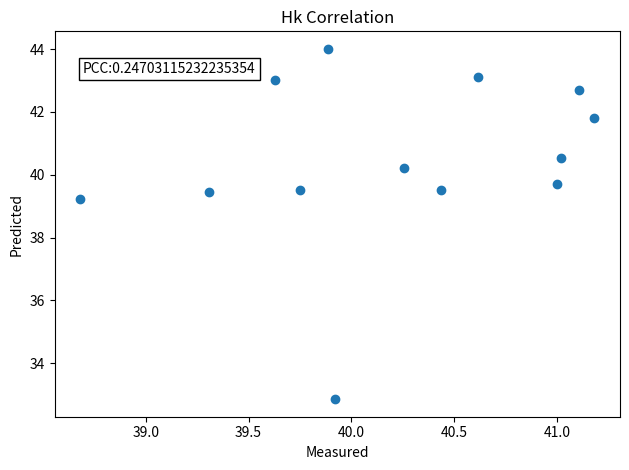

What is the range of X values (max minus min)?

2.5